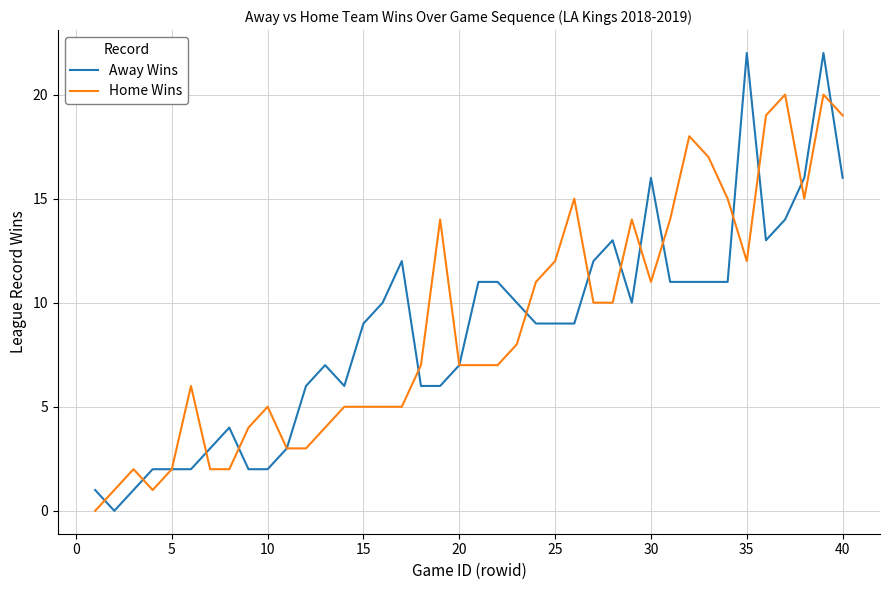

What is the greatest value displayed?

22